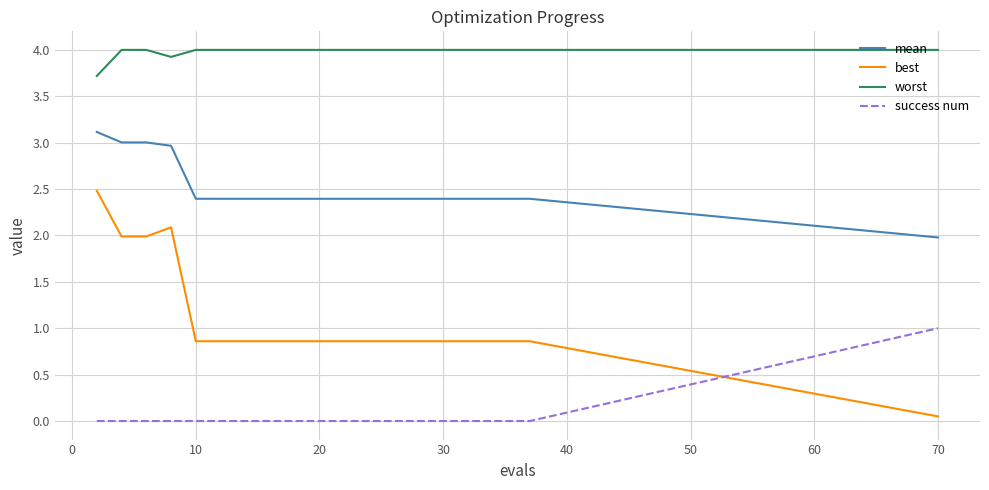

True or false: mean and success num intersect in this chart.

False